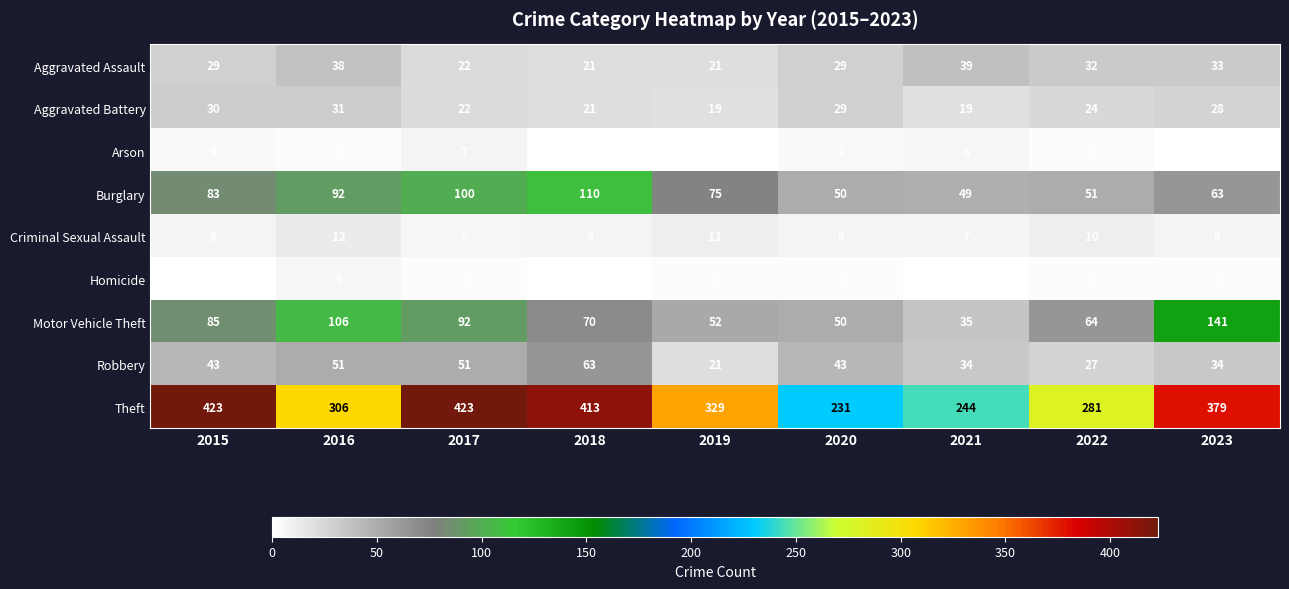

What is the difference between the maximum and minimum values in the Burglary series?

61